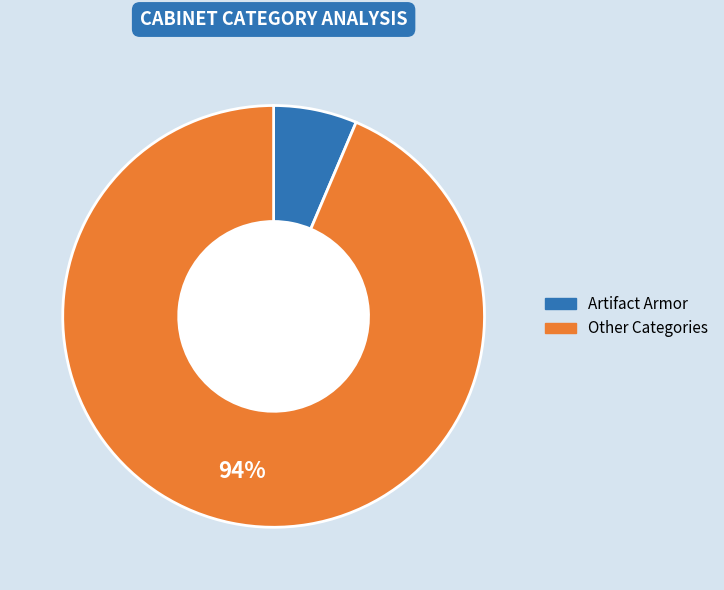

How many segments does this pie chart have?

2